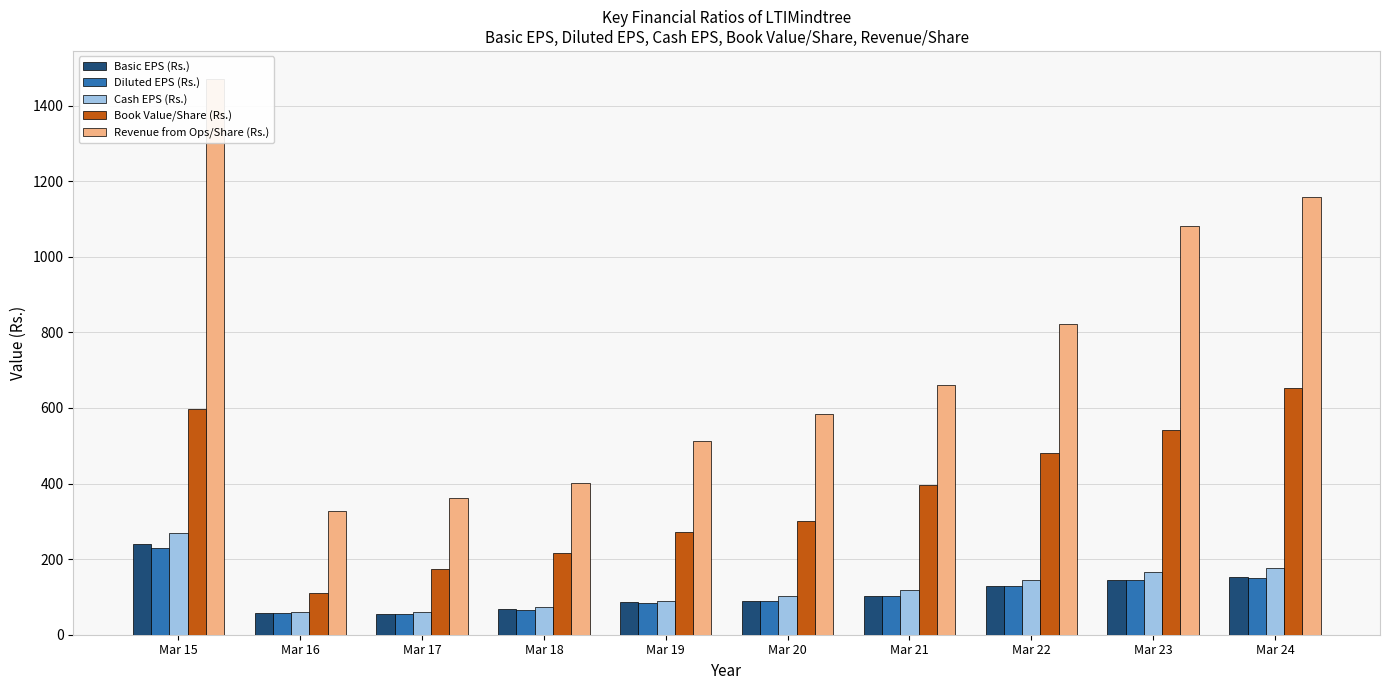

At which category is the sum across all series the highest?

Mar 15